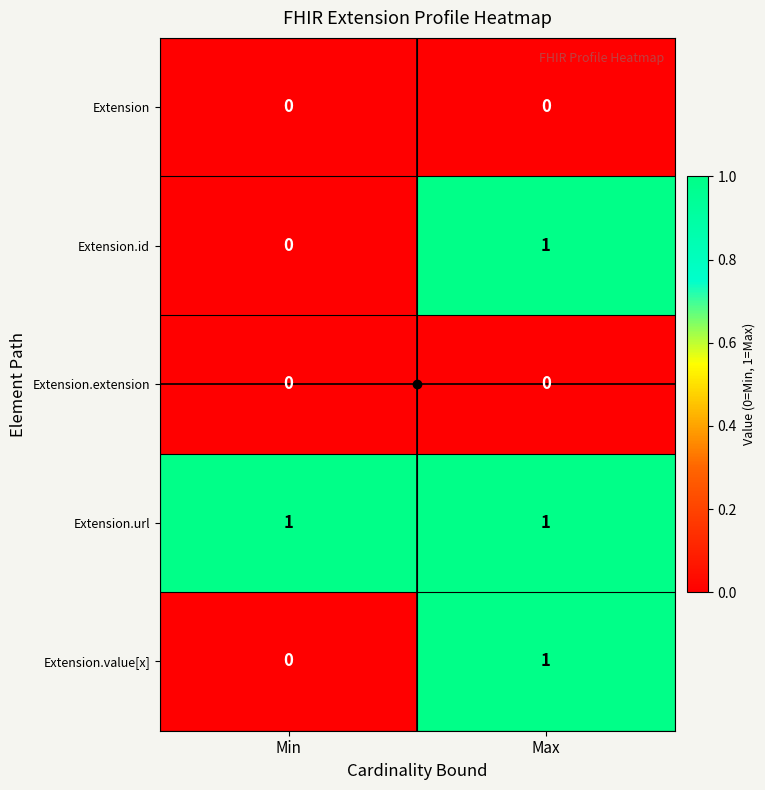

At how many categories does at least one series exceed 0?

2